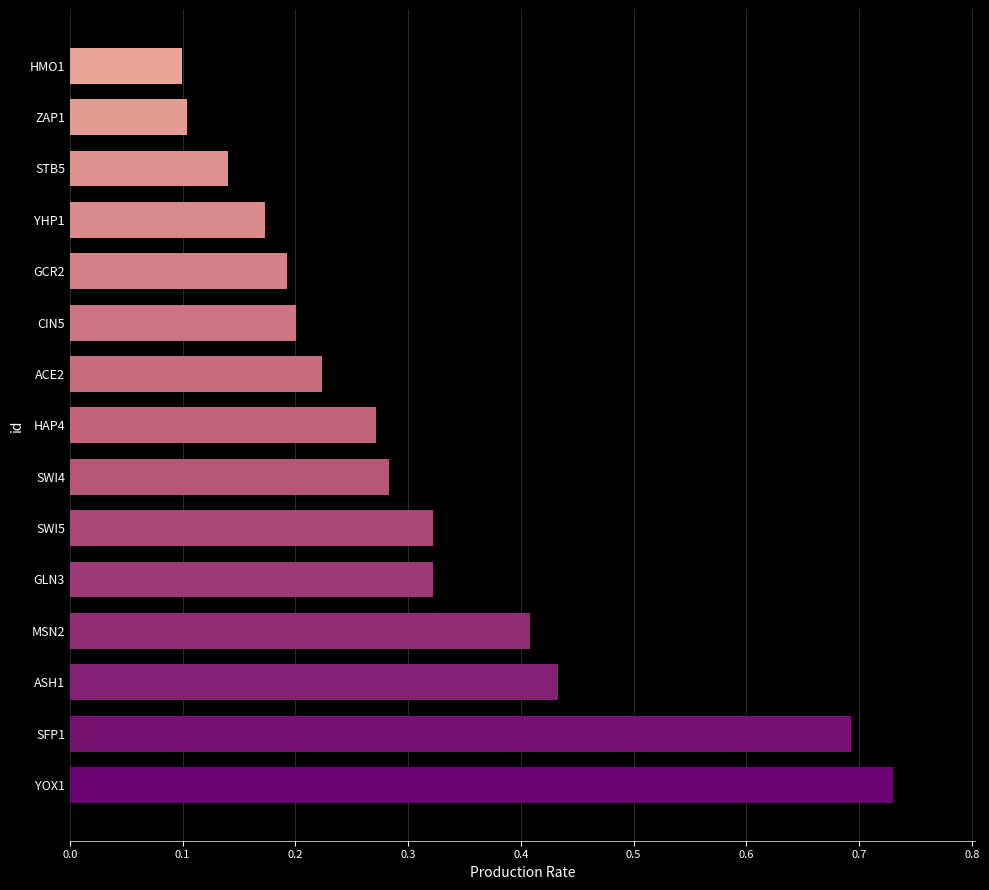

The value at ACE2 is 0.1. True or false?

False